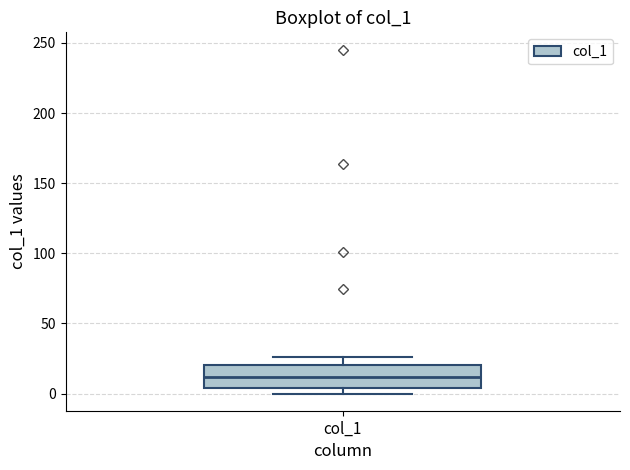

Read this box plot against the y-axis: the position of the median line, the range covered by the box, and the ends of both whiskers. The values are not printed on the chart, so give them approximately, as read against the axis.

median 10, box 5 to 20, whiskers 0 to 25